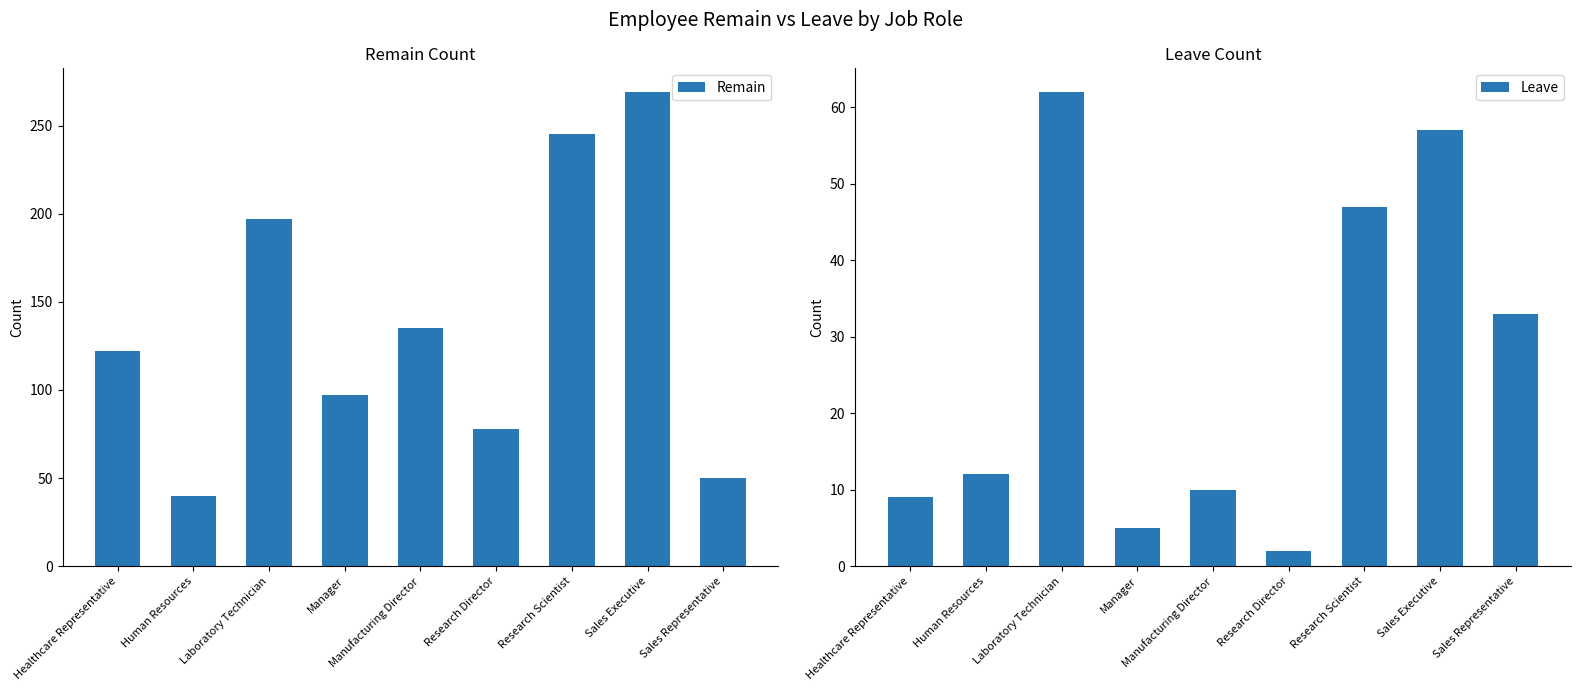

Reading right to left, extract all data points from this chart.

Remain: Sales Representative=50	Sales Executive=269	Research Scientist=245	Research Director=78	Manufacturing Director=135	Manager=97	Laboratory Technician=197	Human Resources=40	Healthcare Representative=122
Leave: Sales Representative=33	Sales Executive=57	Research Scientist=47	Research Director=2	Manufacturing Director=10	Manager=5	Laboratory Technician=62	Human Resources=12	Healthcare Representative=9